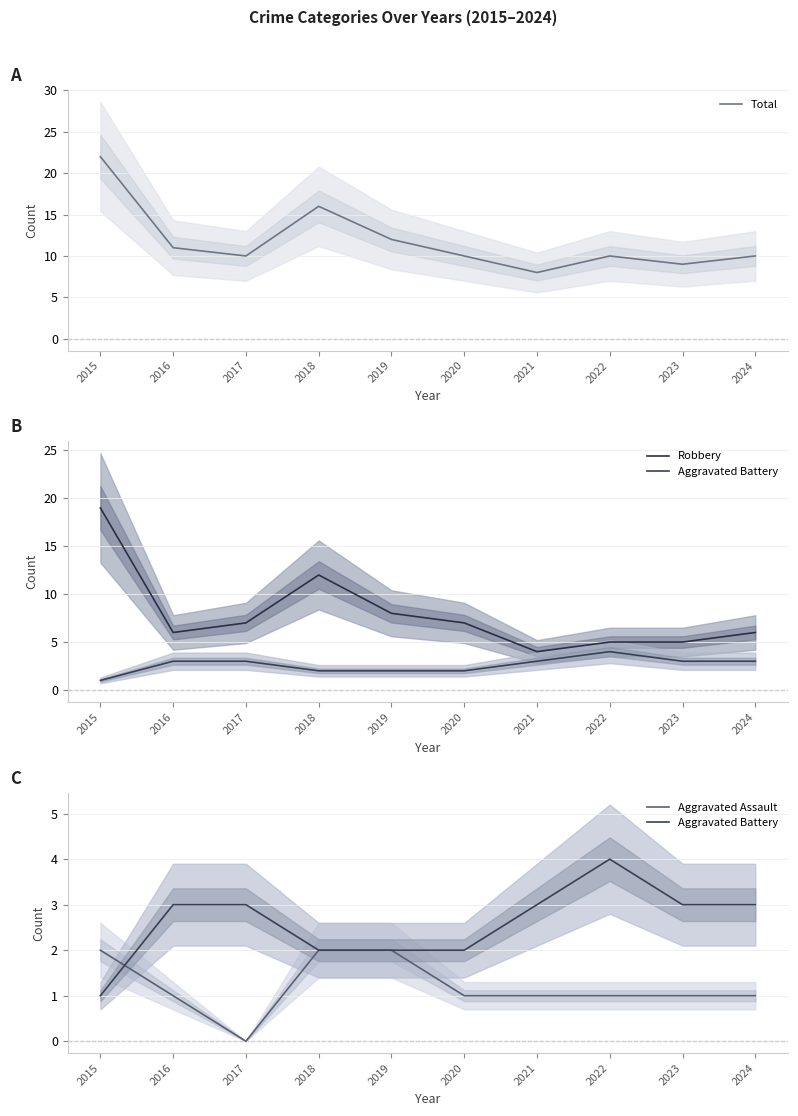

Which has a higher value, 2017 or 2015?

2015